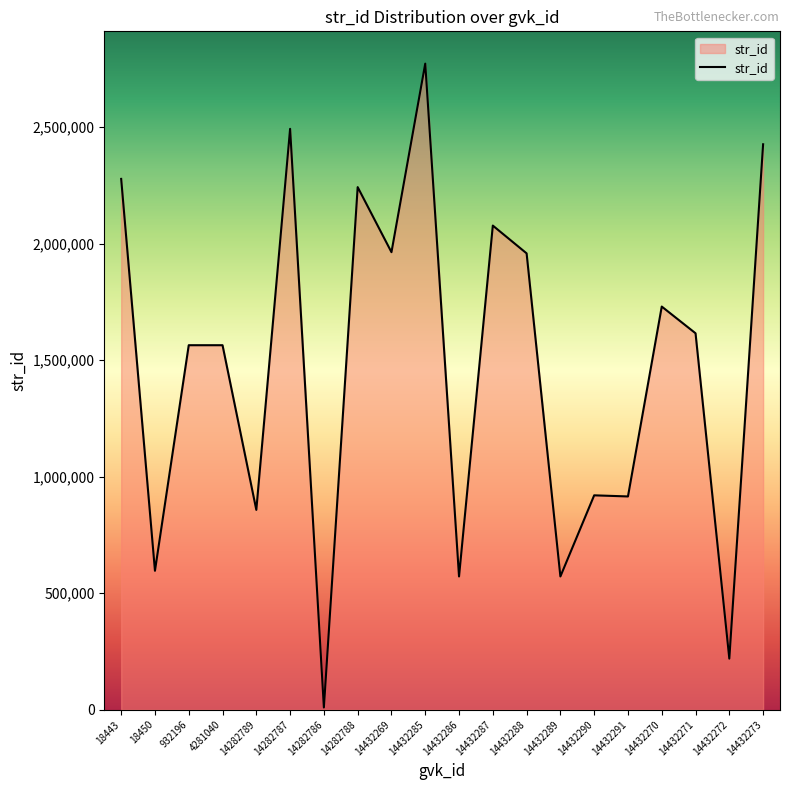

What is the difference between the values at 14432287 and 14432271?

462048